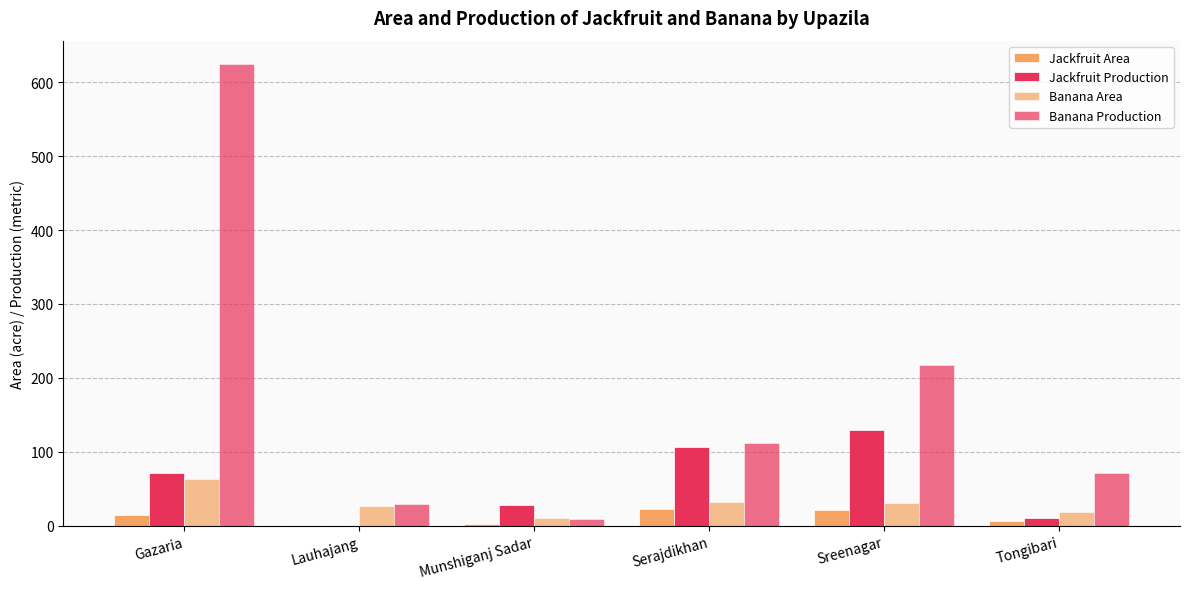

What is the label of the 2nd bar from the right?

Sreenagar